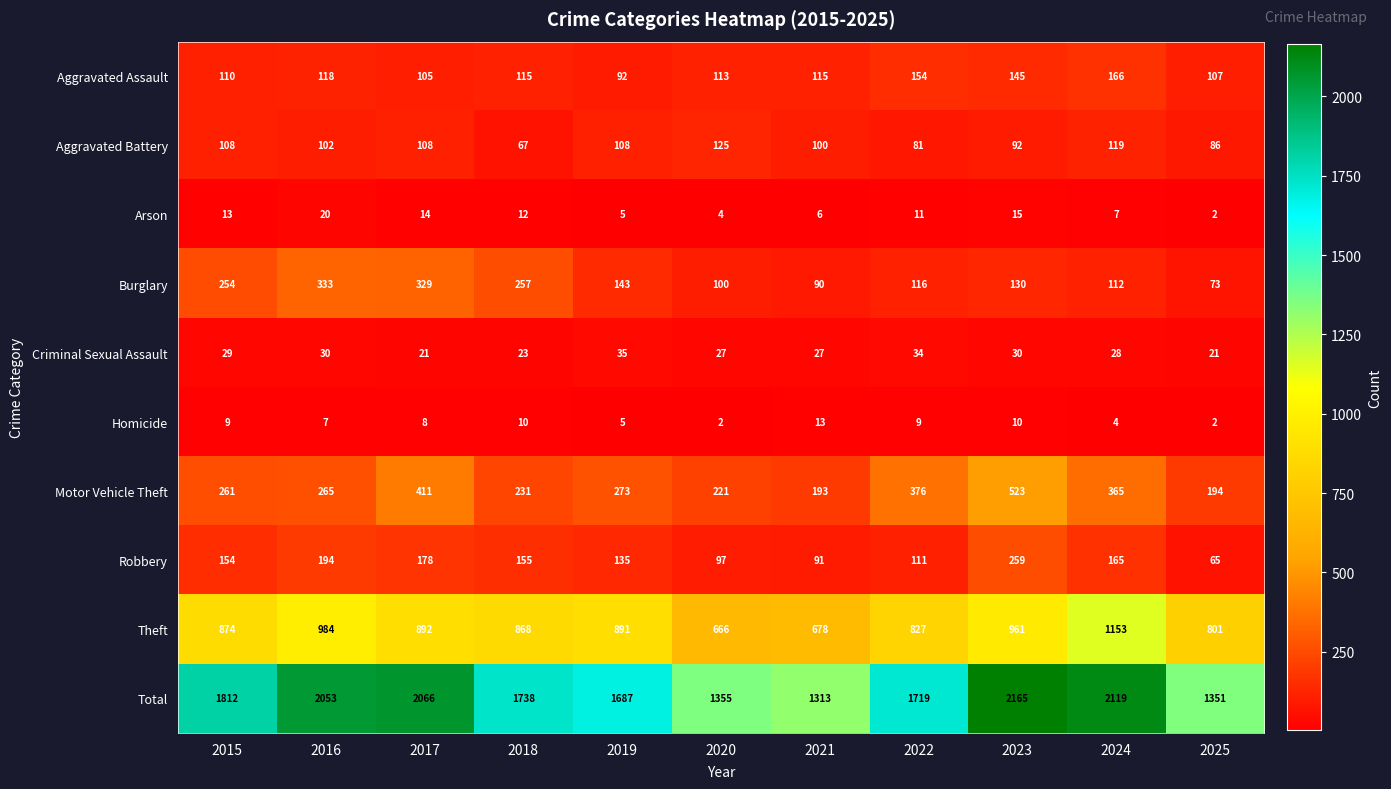

Which series has the largest range (max minus min)?

Total